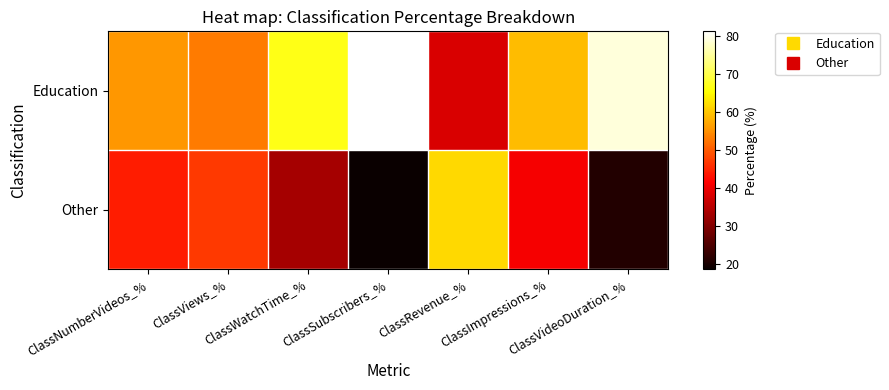

At which category is the sum across all series the highest?

ClassVideoDuration_%